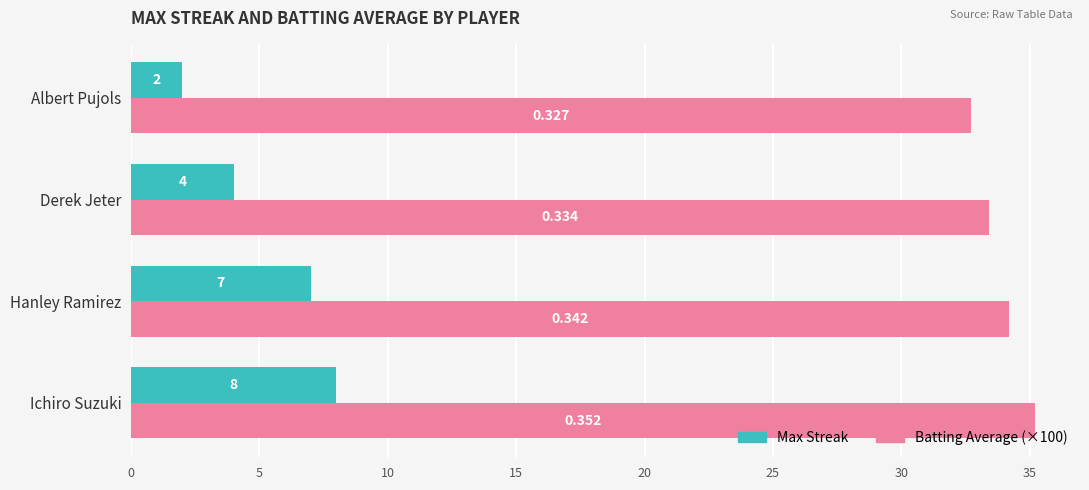

What are all the series names shown in the legend?

Max Streak, Batting Average (×100)